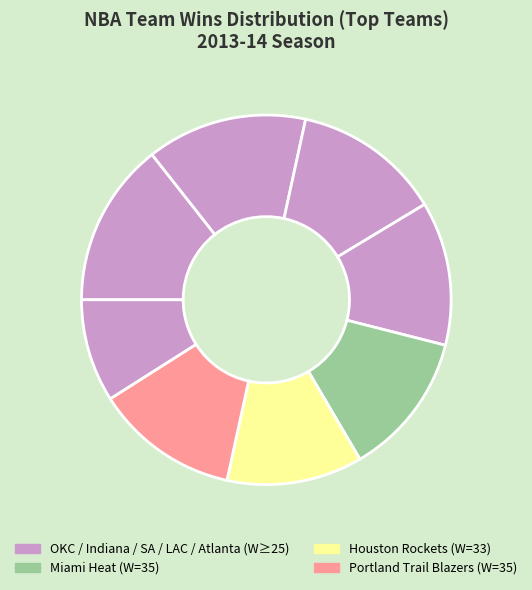

Does any single category account for the majority?

No